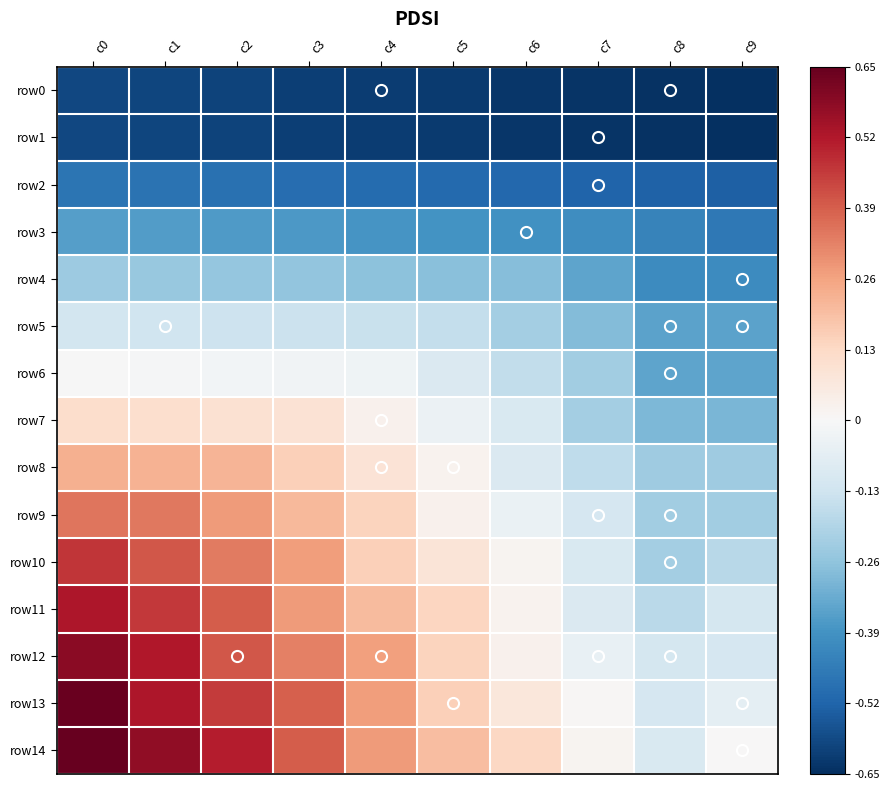

What is the minimum value shown in the chart?

-0.7